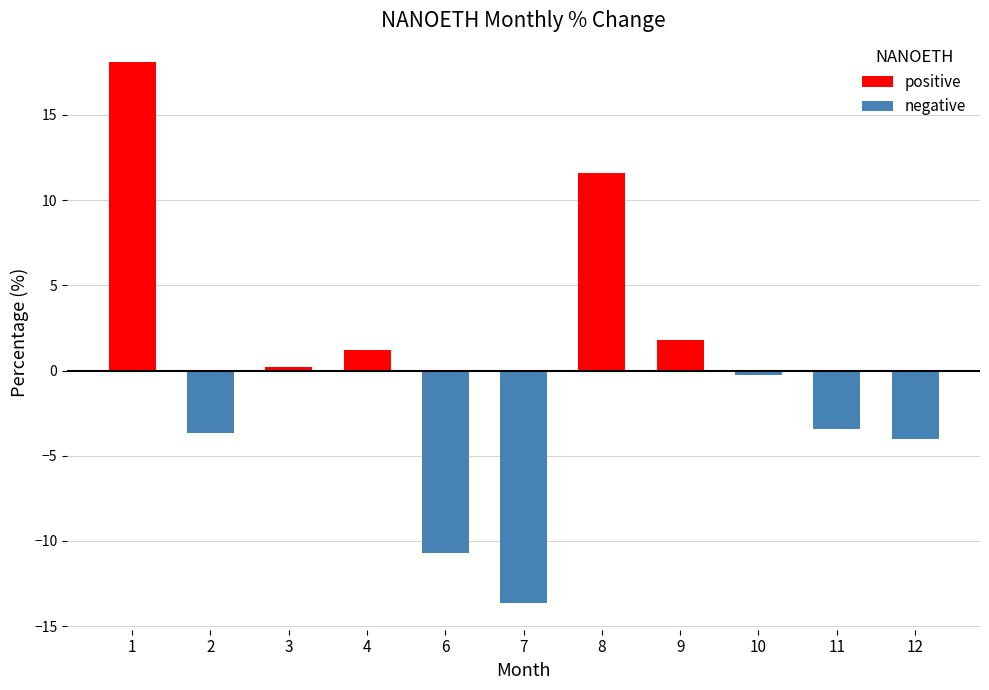

True or false: positive has a value of 0.0 at 12.

True